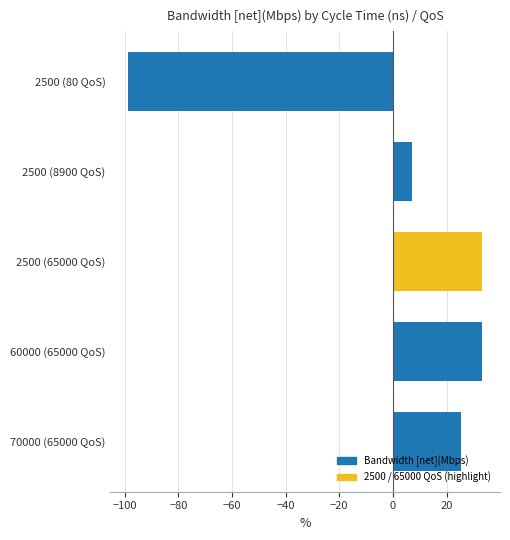

What is the value of the 1st bar from the top?

-98.7